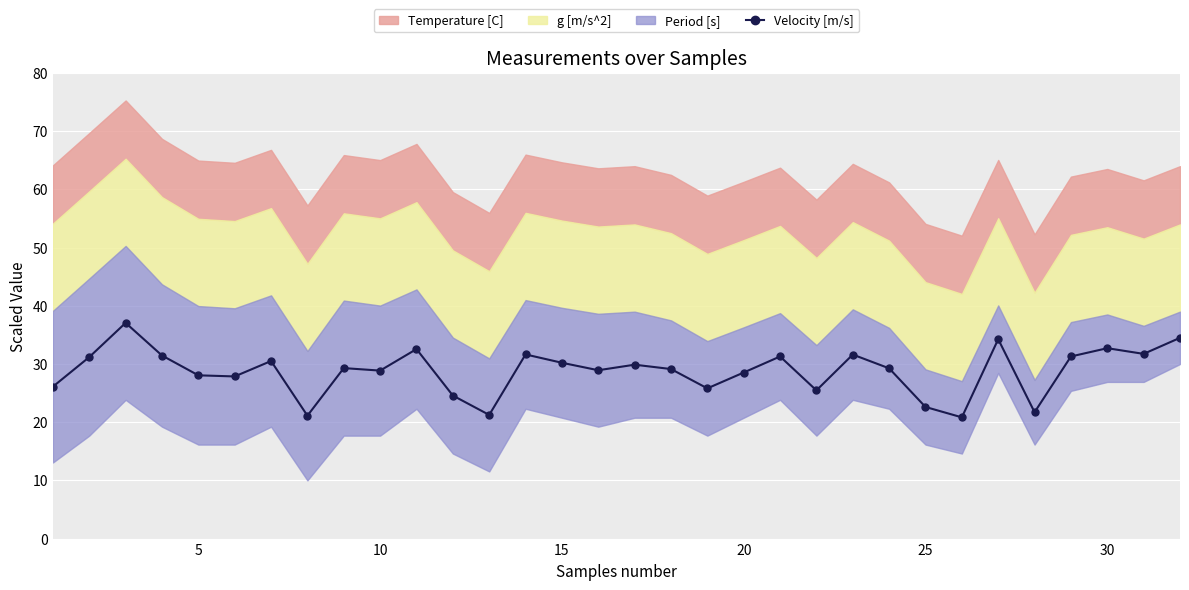

The value of Velocity [m/s] at 25 is 22.6. True or false?

True